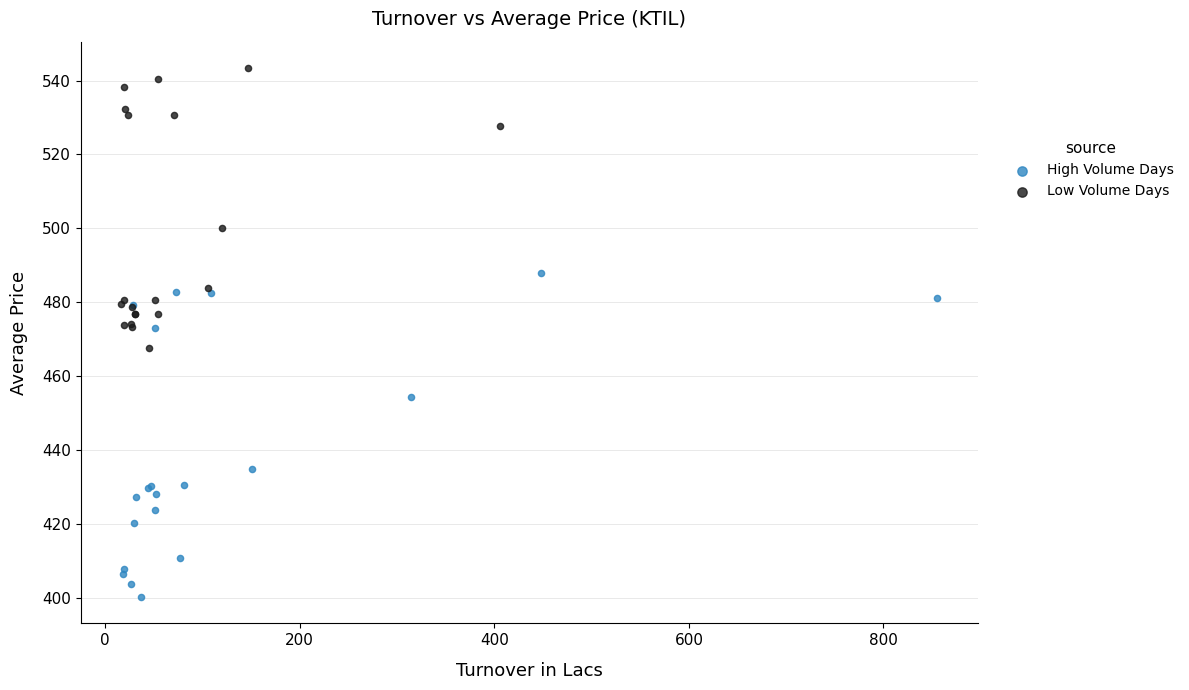

Which series has the widest spread of Y values?

High Volume Days